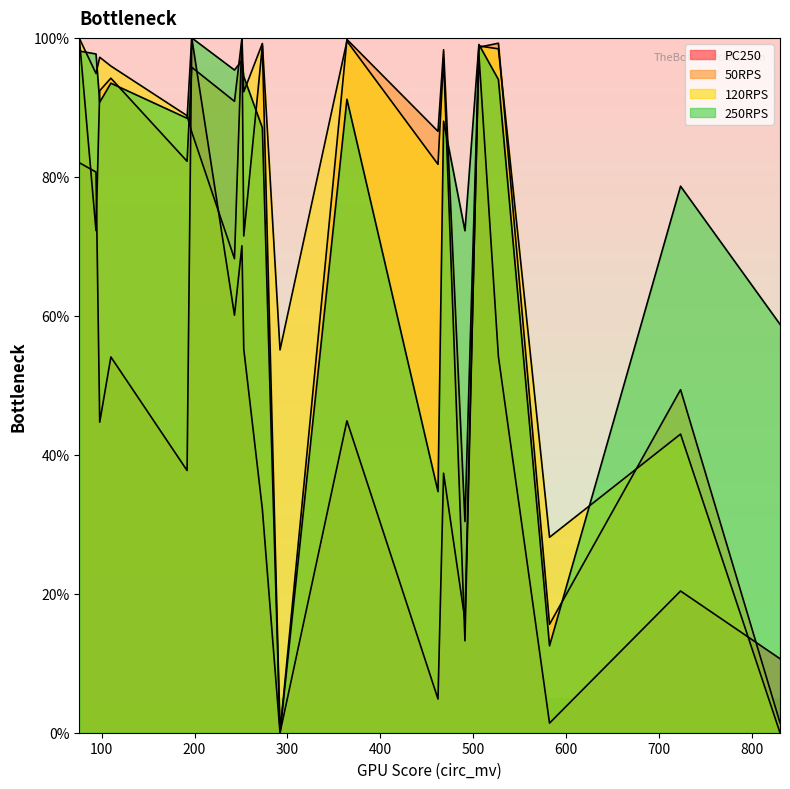

Which series has the largest total across all categories?

250RPS